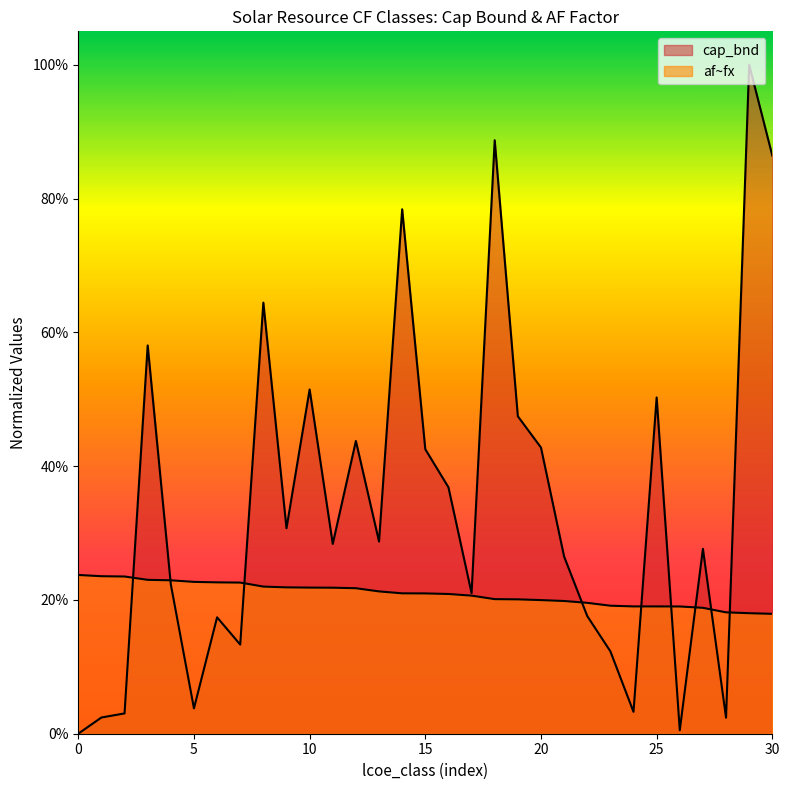

Which series has the widest spread of values?

cap_bnd